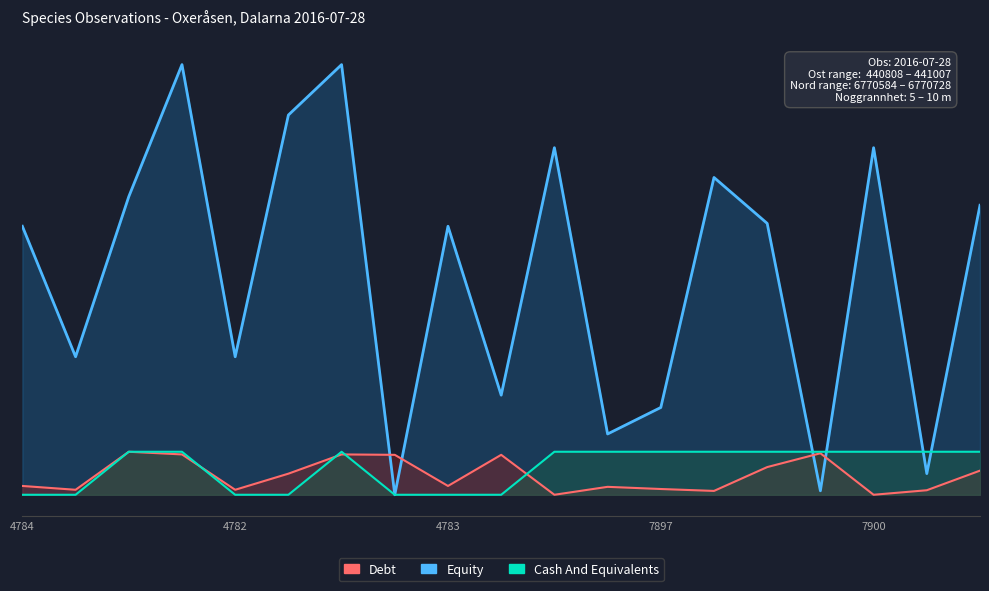

At which category is the sum across all series the highest?

60784786